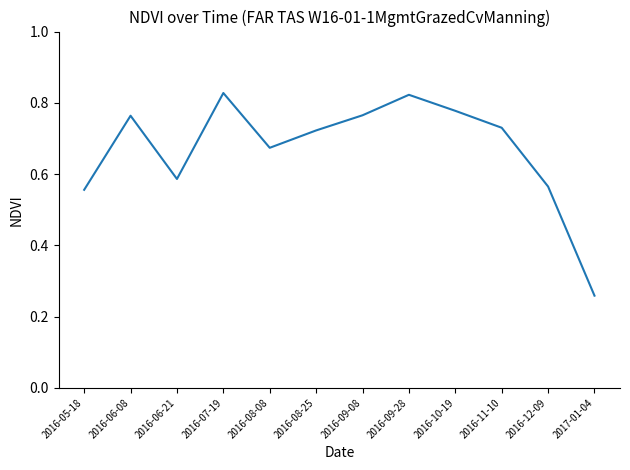

Where is the data nearest to the value 0?

2017-01-04